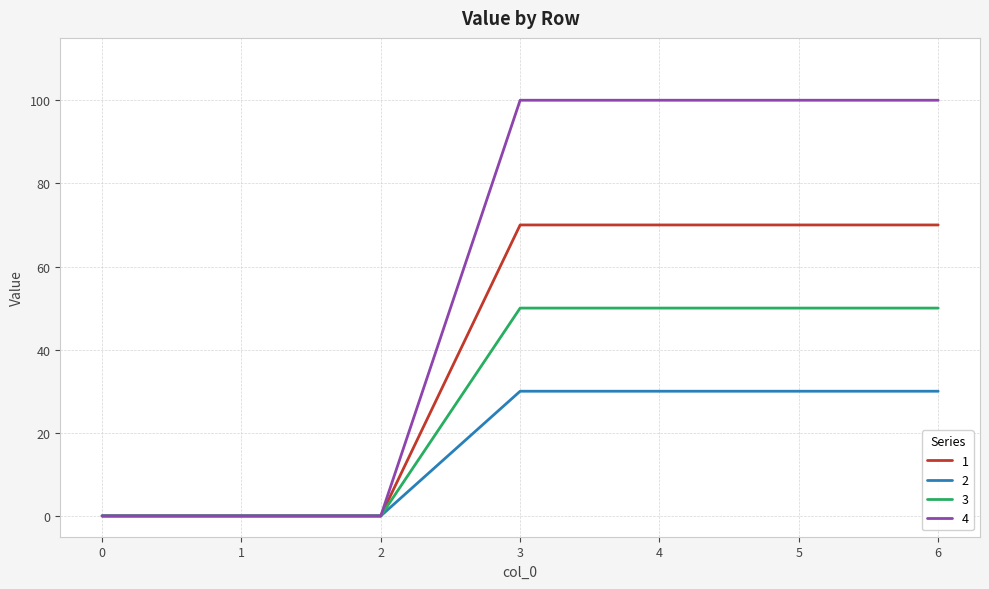

Is it true that 1 equals 102 at 5?

False